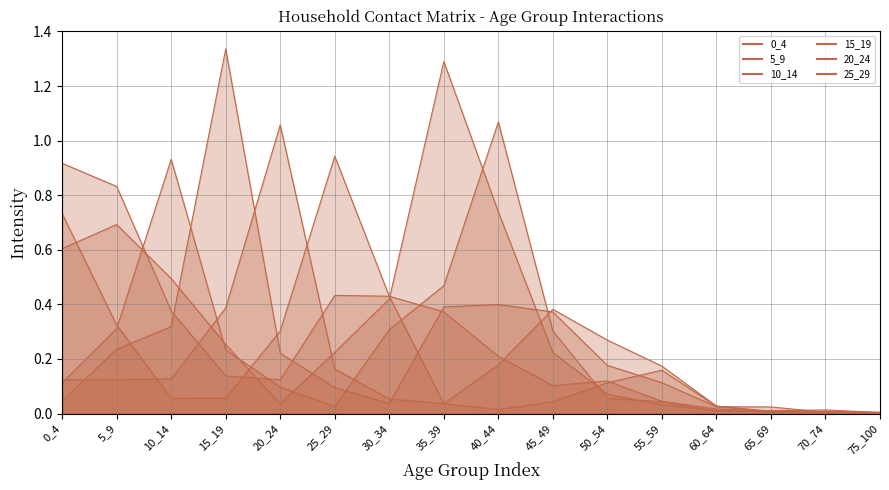

What are all the series names shown in the legend?

0_4, 5_9, 10_14, 15_19, 20_24, 25_29